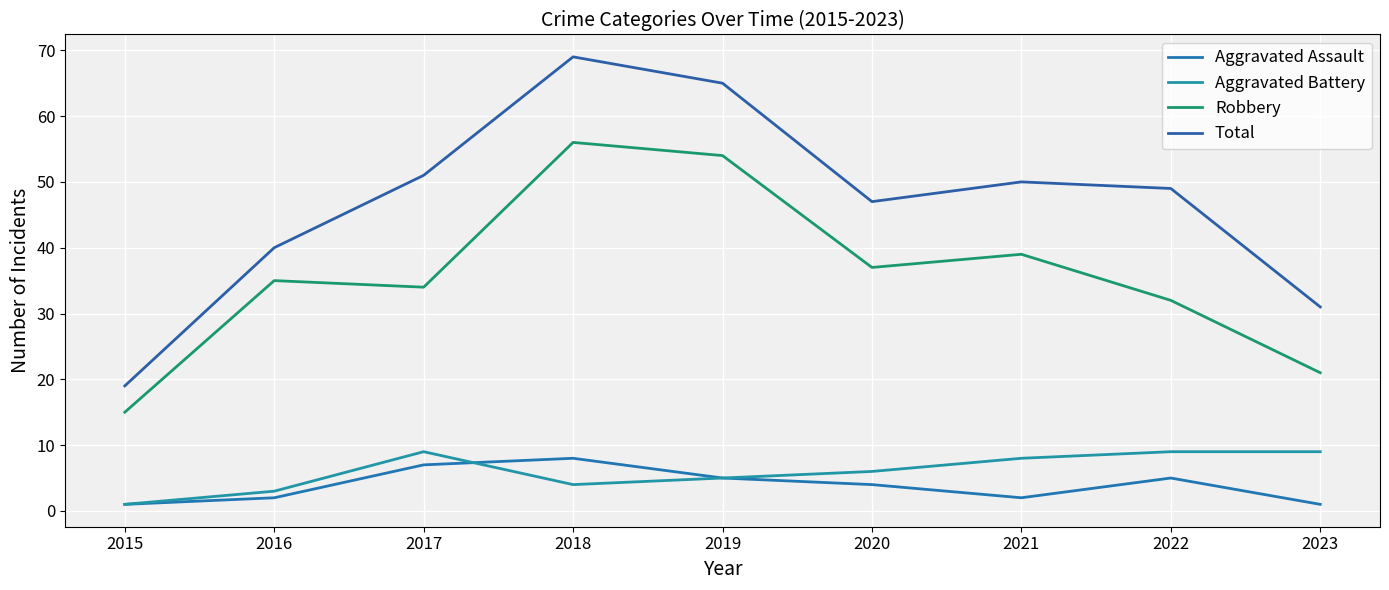

What is the difference between the maximum and minimum values in the Aggravated Assault series?

7